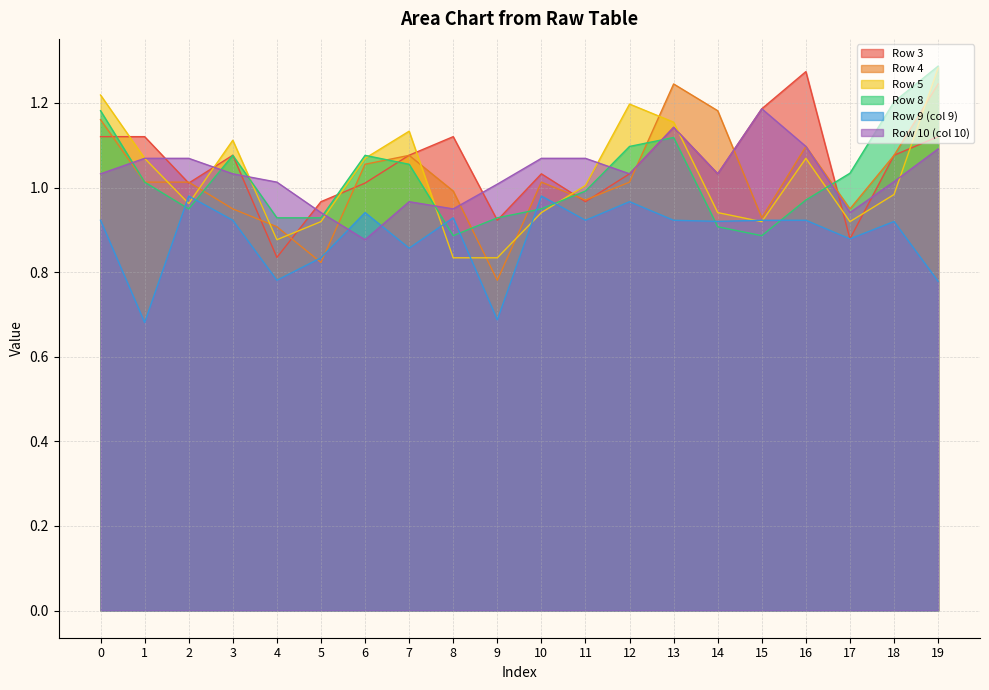

How many data points in Row 8 are less than 1?

10